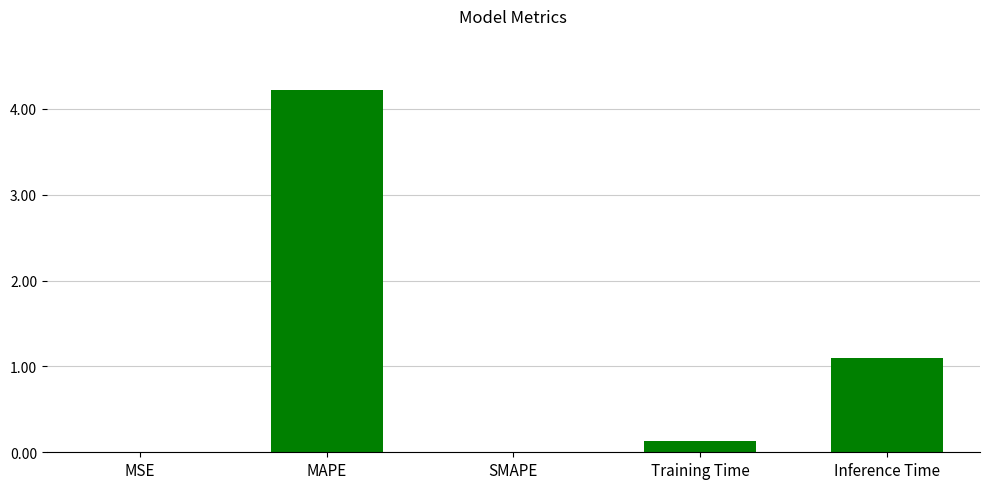

What is the sum of all values?

5.4